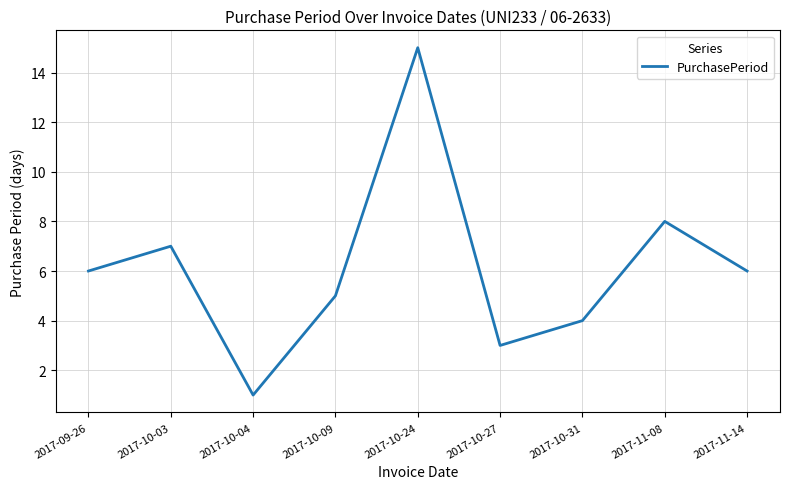

Is this an area chart (filled region under the line)?

No